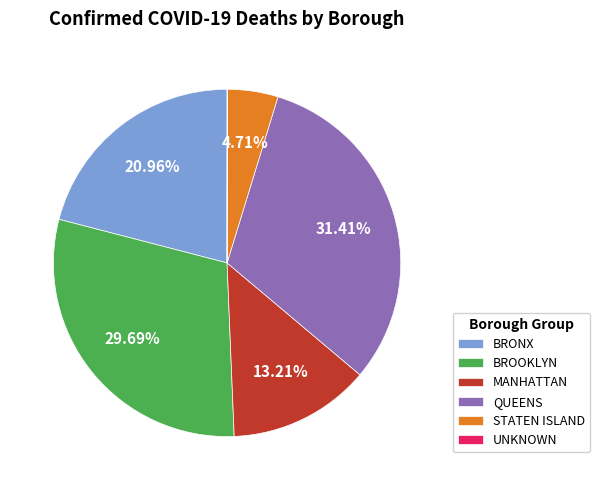

To the nearest percent, what is the combined percentage of BROOKLYN and QUEENS?

61%